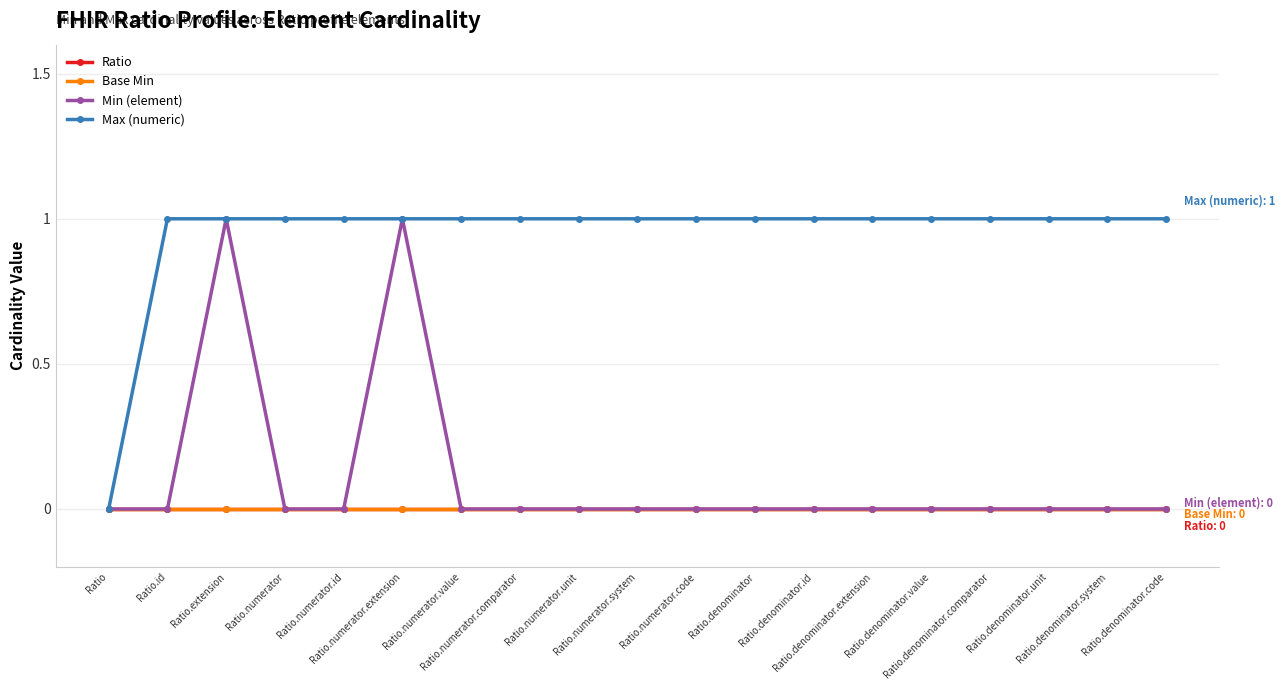

True or false: Min (element) has a value of 0 at Ratio.numerator.unit.

True